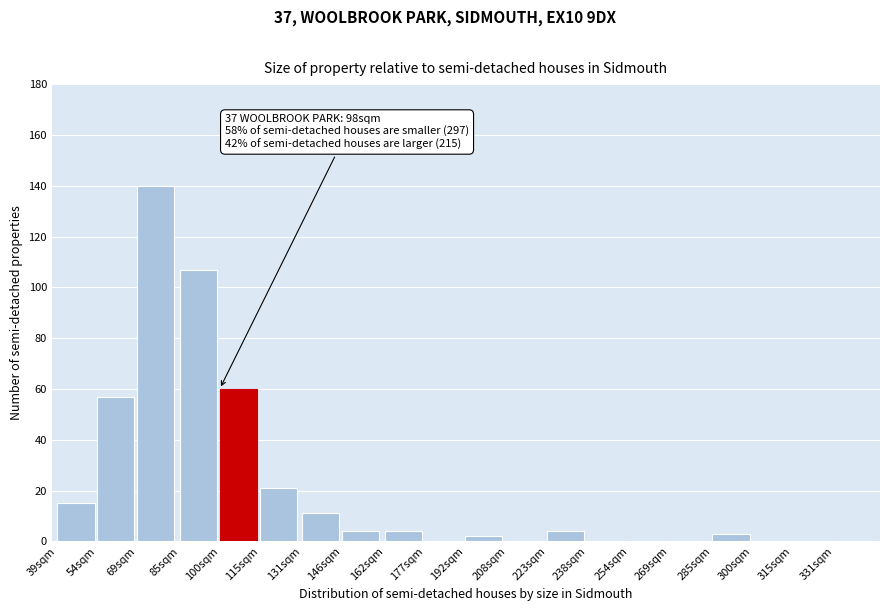

Reading left to right, list all the values displayed in this chart.

39sqm=15	54sqm=57	69sqm=140	85sqm=107	100sqm=60	115sqm=21	131sqm=11	146sqm=4	162sqm=4	177sqm=0	192sqm=2	208sqm=0	223sqm=4	238sqm=0	254sqm=0	269sqm=0	285sqm=3	300sqm=0	315sqm=0	331sqm=0